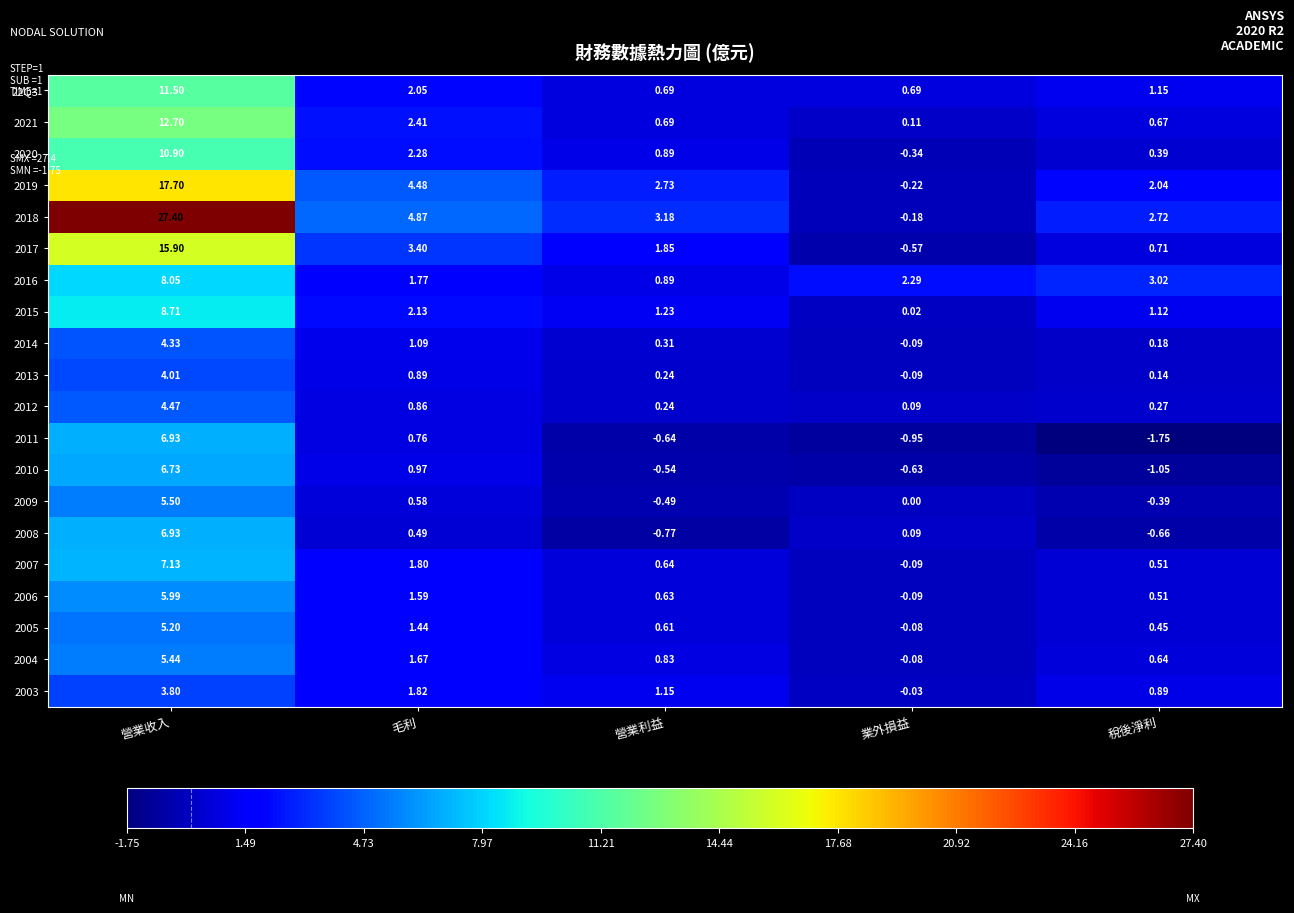

Rank the categories by 2020 value from highest to lowest.

營業收入, 毛利, 營業利益, 稅後淨利, 業外損益